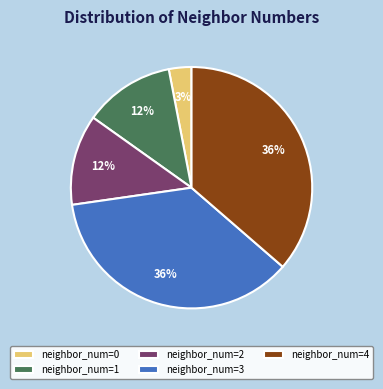

Is the sum of neighbor_num=3 and neighbor_num=0 greater than half?

No